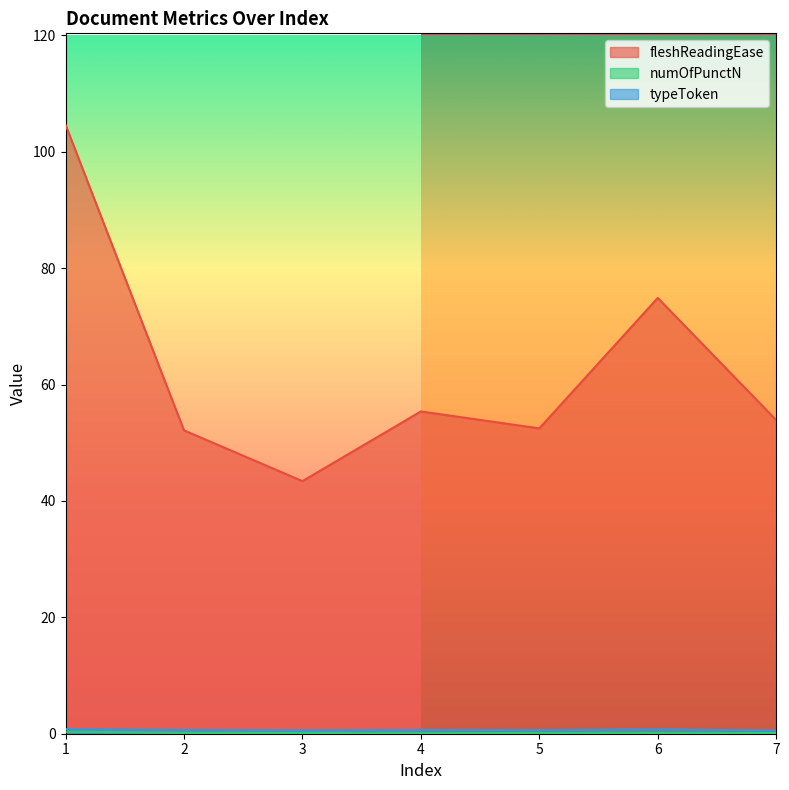

What is the total value across all series at 7?

54.6